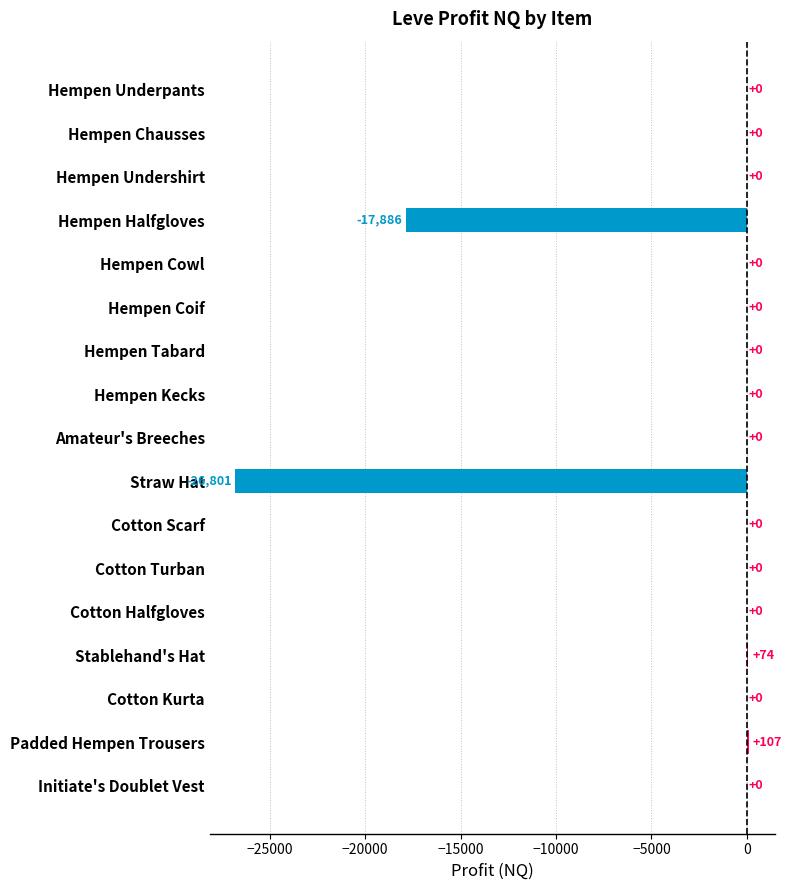

At which category does the chart reach its peak across all series?

Padded Hempen Trousers